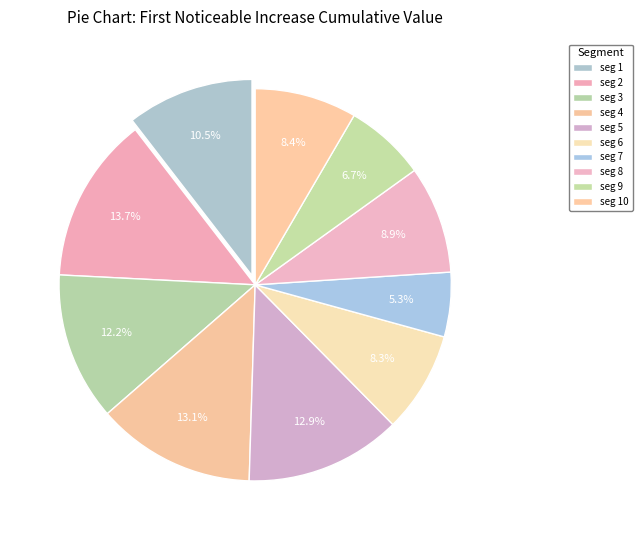

How many segments does this pie chart have?

10